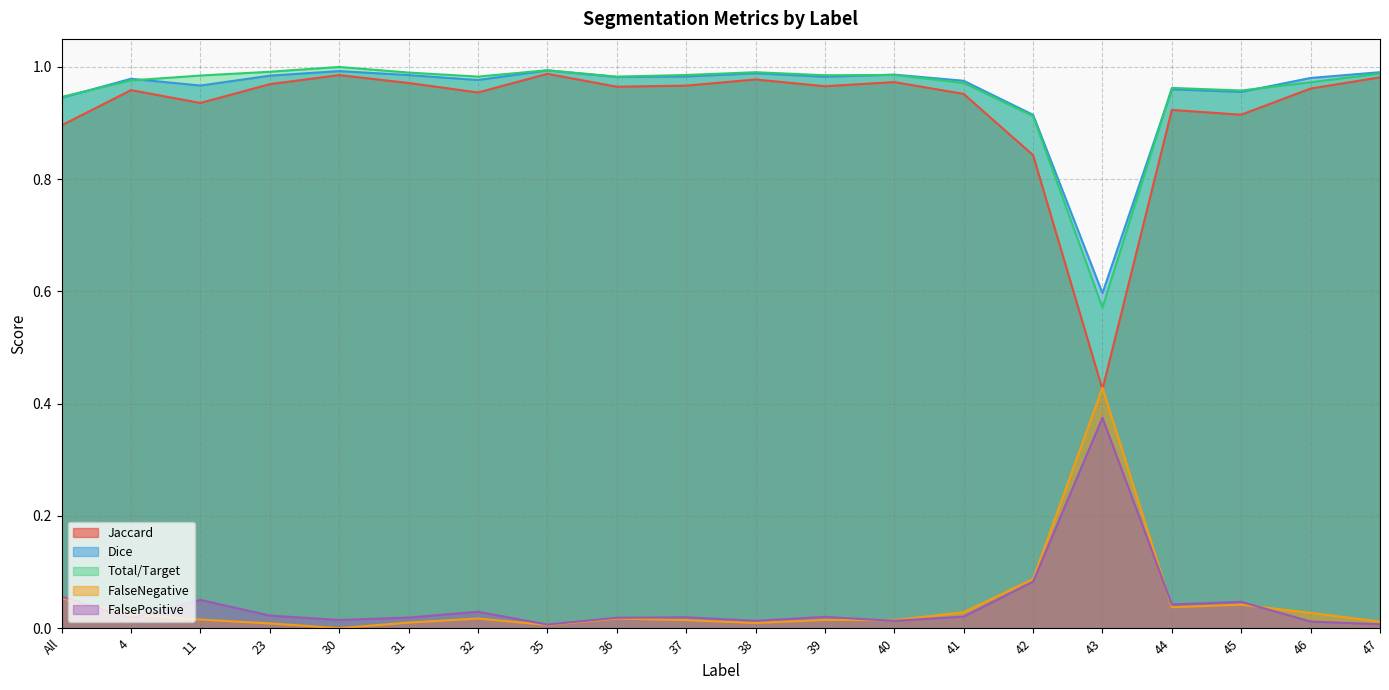

Is the value of Dice at 35 greater than the value of Jaccard at 36?

Yes